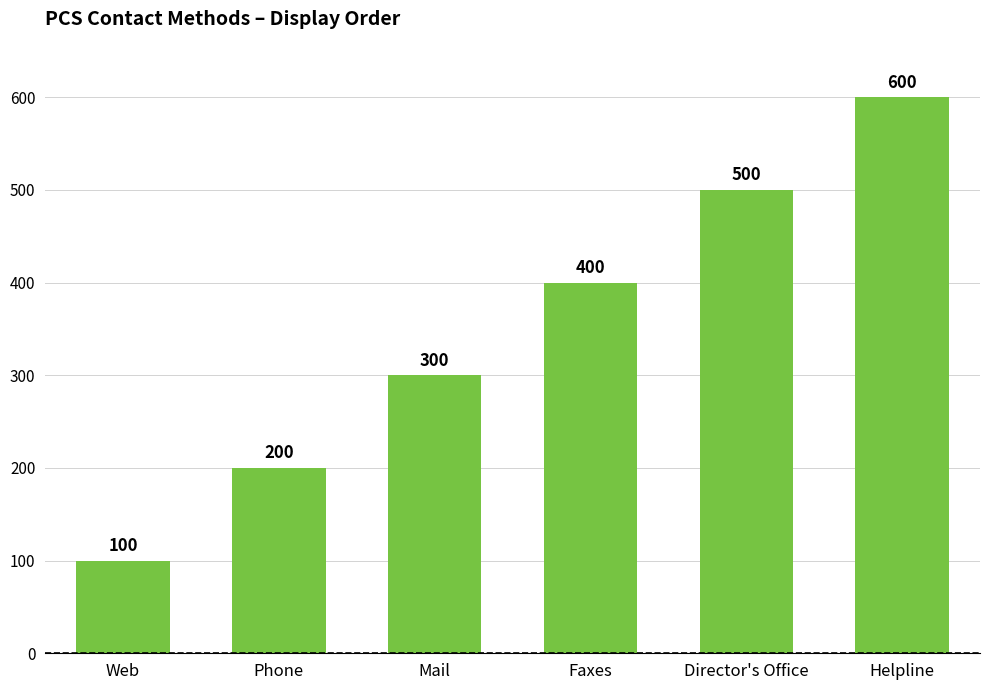

Reading left to right, what are all the values shown in this chart?

100	200	300	400	500	600